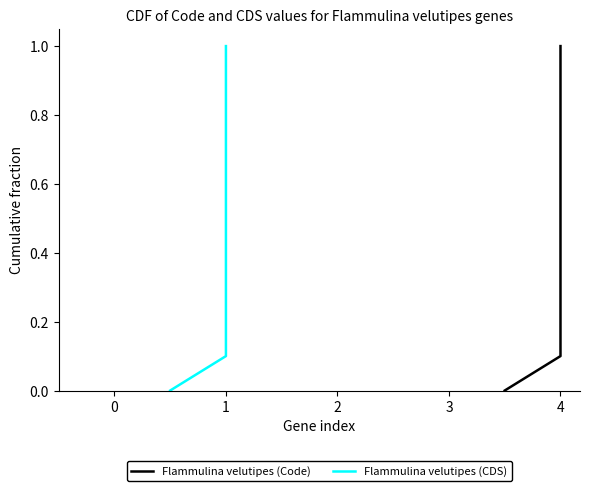

How many lines are shown in the chart?

2